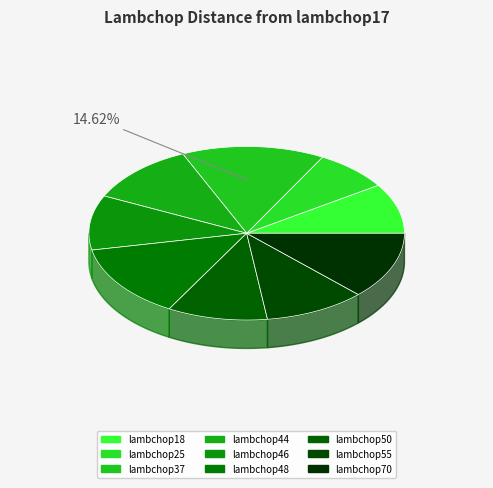

Is the sum of lambchop48 and lambchop46 greater than half?

No